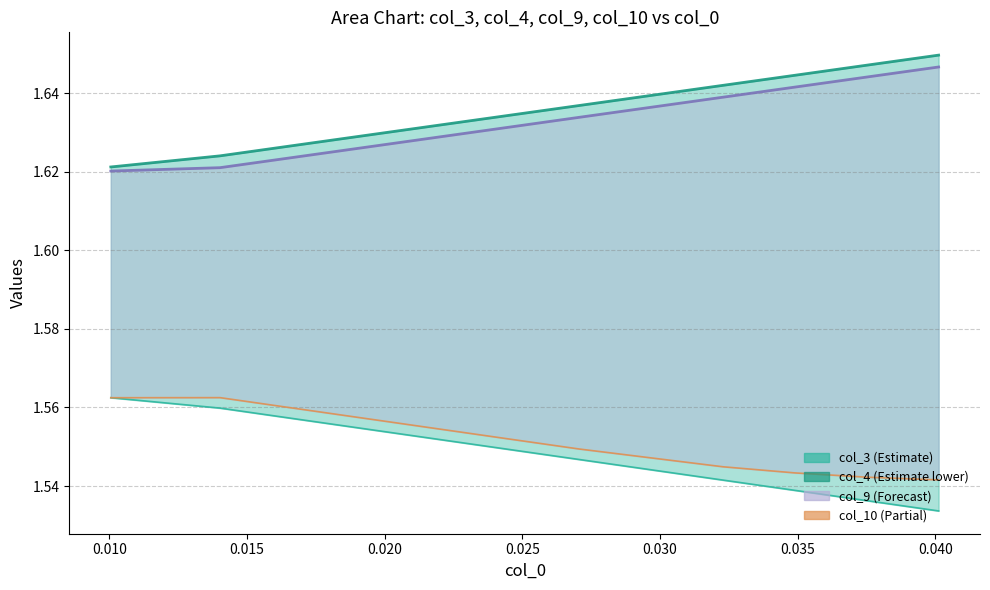

What is the value of the col_10 point at the 10th from the left?

1.5